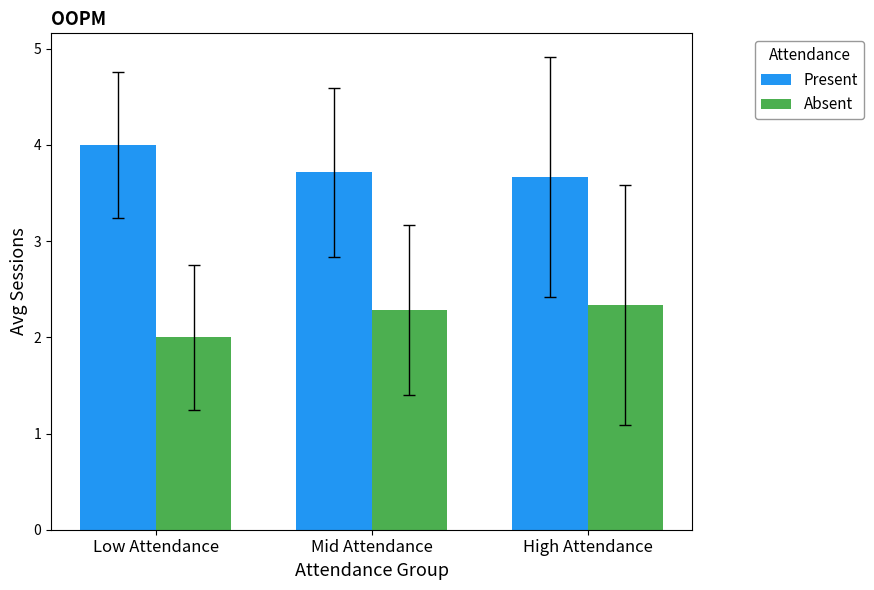

What is the value of the Present bar at the 3rd from the left?

3.7